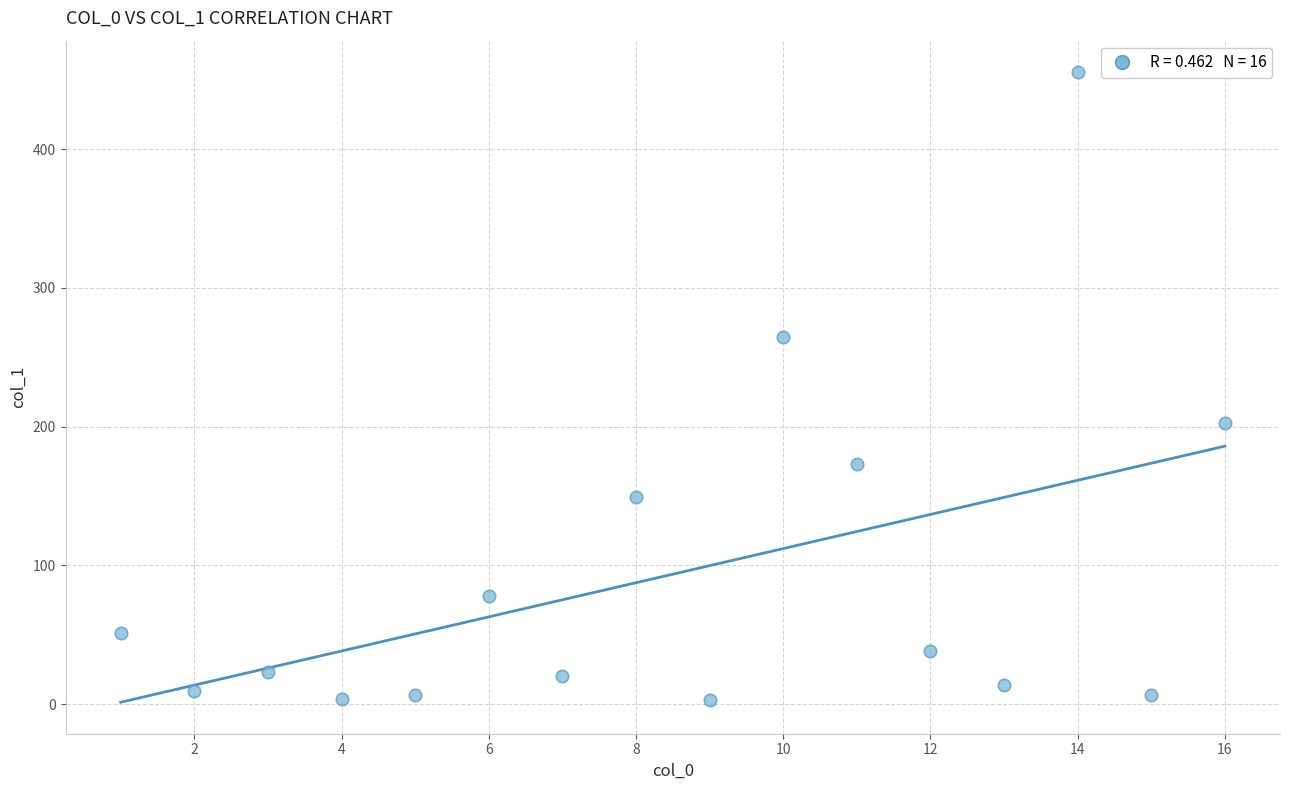

What is the range of Y values (max minus min)?

452.6